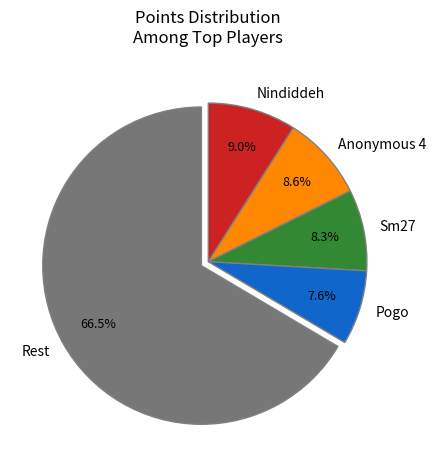

What is the largest slice in the pie chart?

Rest